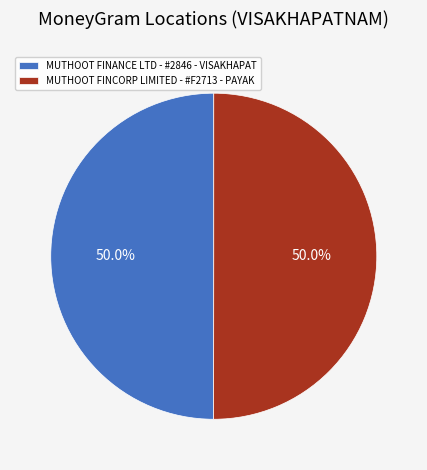

True or false: MUTHOOT FINANCE LTD - #2846 - VISAKHAPAT accounts for 50% of the total.

True